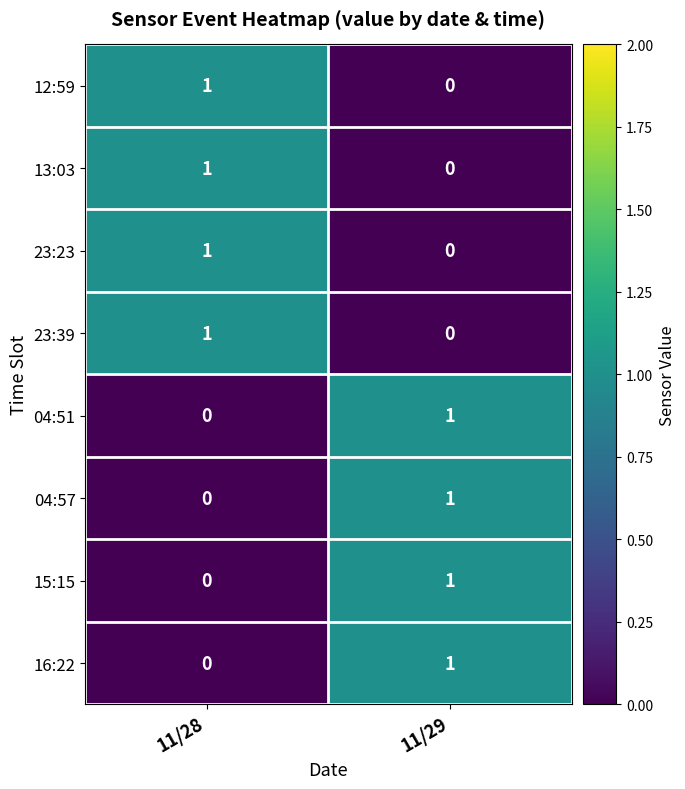

Is it true that 23:39 equals 1 at 11/28?

True